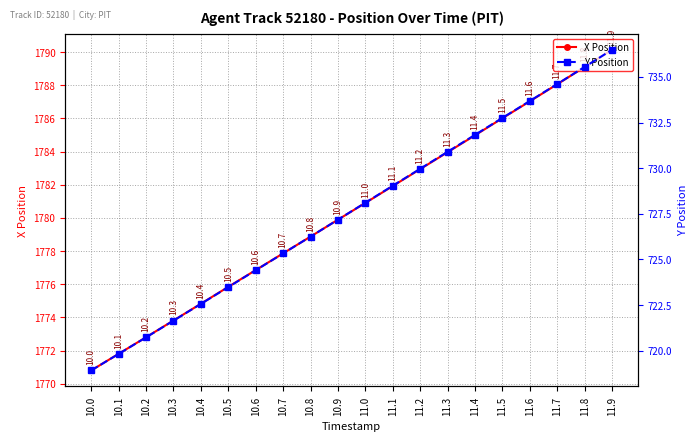

Is this an area chart (filled region under the line)?

No